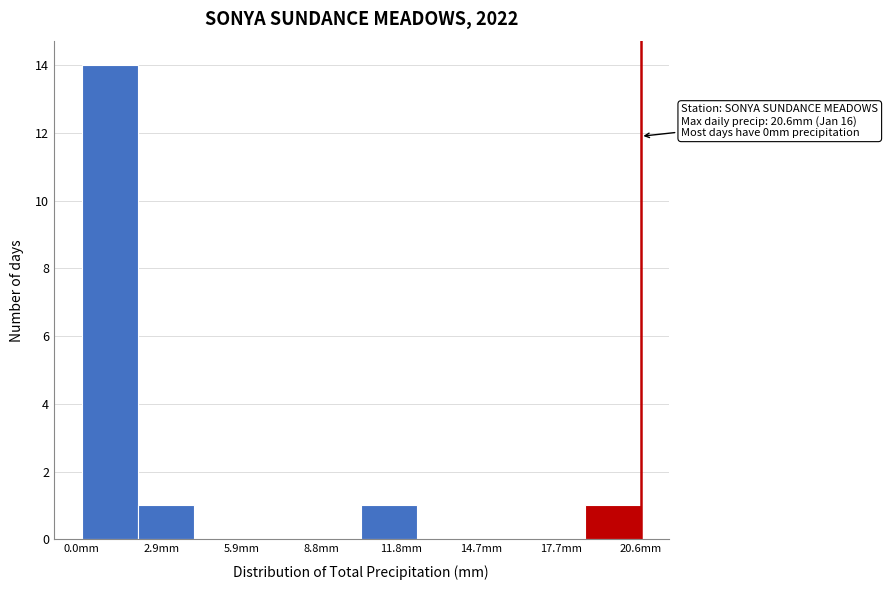

Over which range of the x-axis is the bar tallest?

0.0 to 2.0